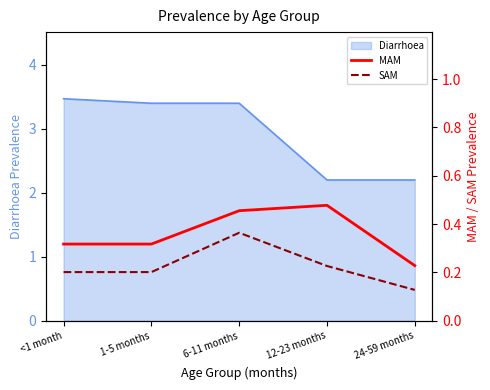

Rank the series at 6-11 months from highest to lowest value.

MAM, SAM